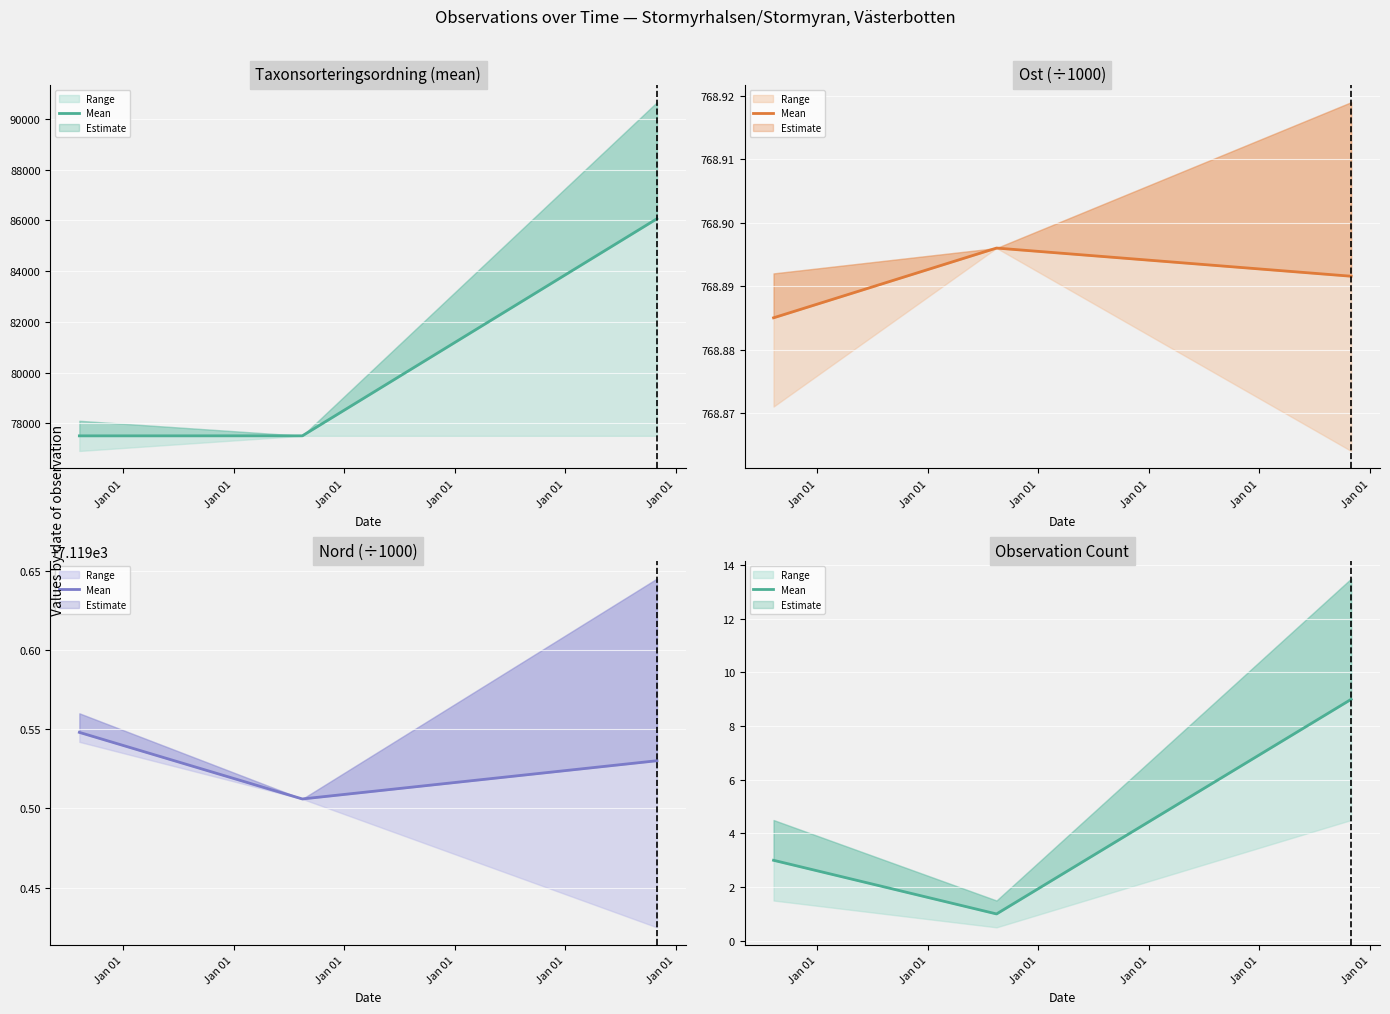

What is the average value?

4